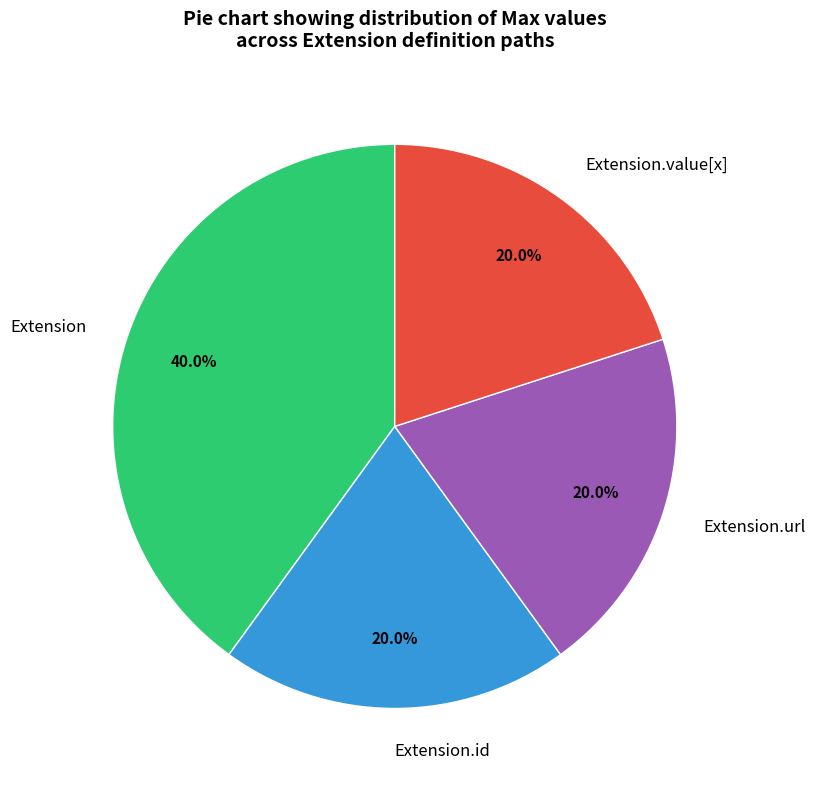

Combined, what portion of the pie is Extension.value[x] and Extension.id?

40.0%